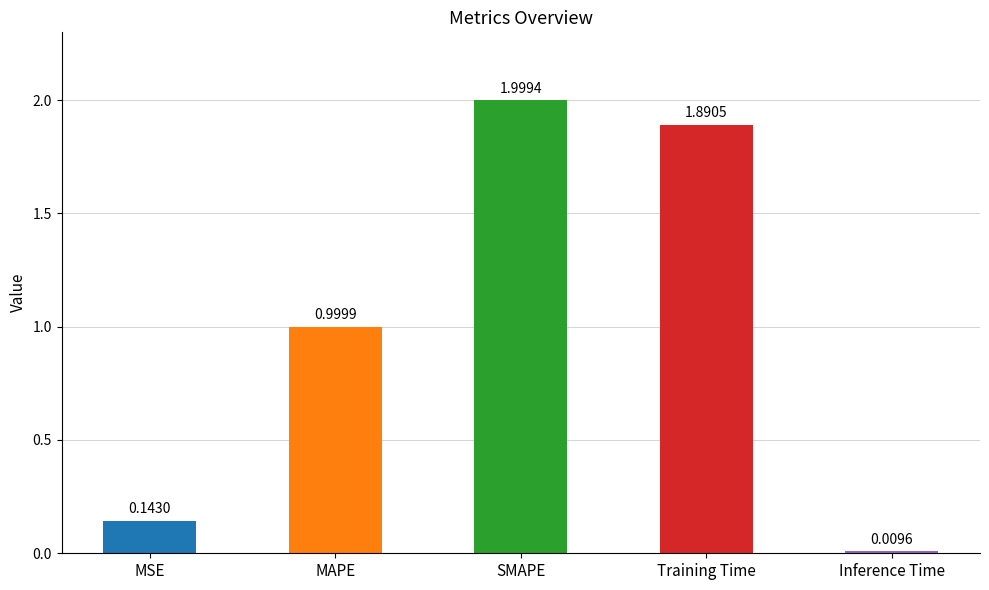

What is the sum of all values?

5.0